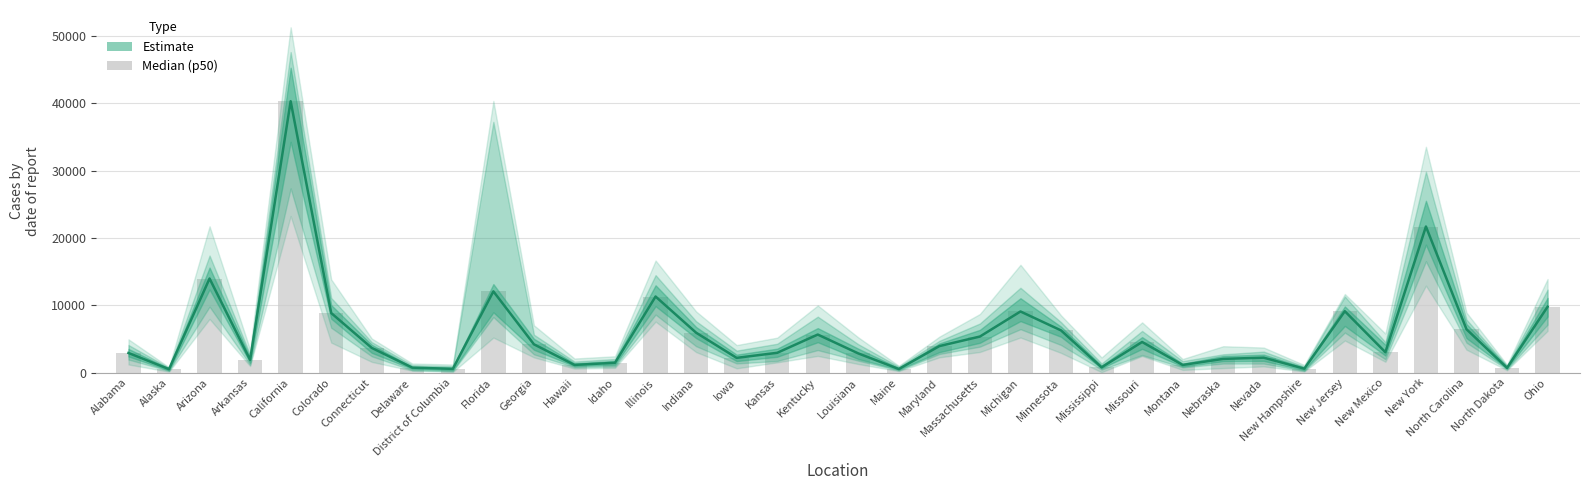

Reading right to left, list all the values displayed in this chart.

p50 line: 9773	699	6440	21690	3023	9115	580	2216	2036	1136	4546	783	6265	9074	5354	3934	530	2848	5649	2938	2187	5924	11296	1459	1140	4200	12060	555	734	3667	8847	40294	1889	13968	510	2913
Median (p50): 9773	699	6440	21690	3023	9115	580	2216	2036	1136	4546	783	6265	9074	5354	3934	530	2848	5649	2938	2187	5924	11296	1459	1140	4200	12060	555	734	3667	8847	40294	1889	13968	510	2913